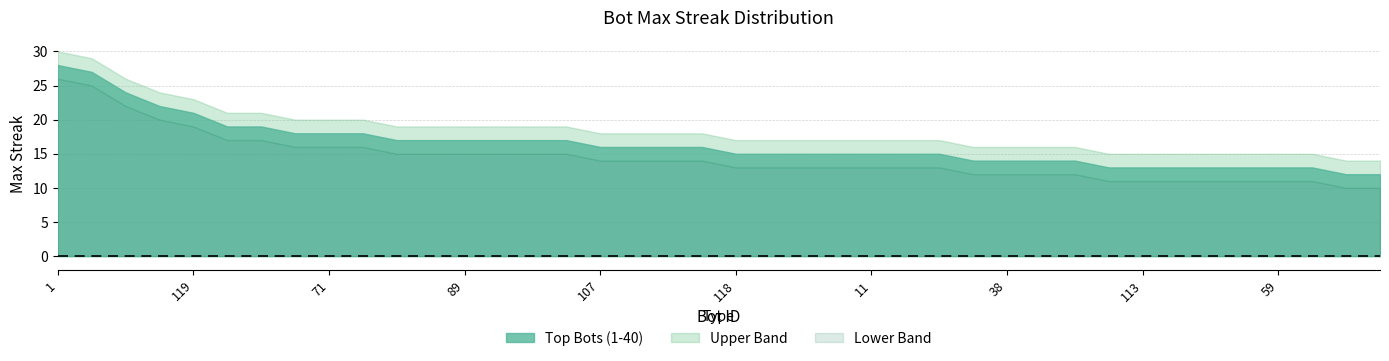

How many lines are shown in the chart?

3